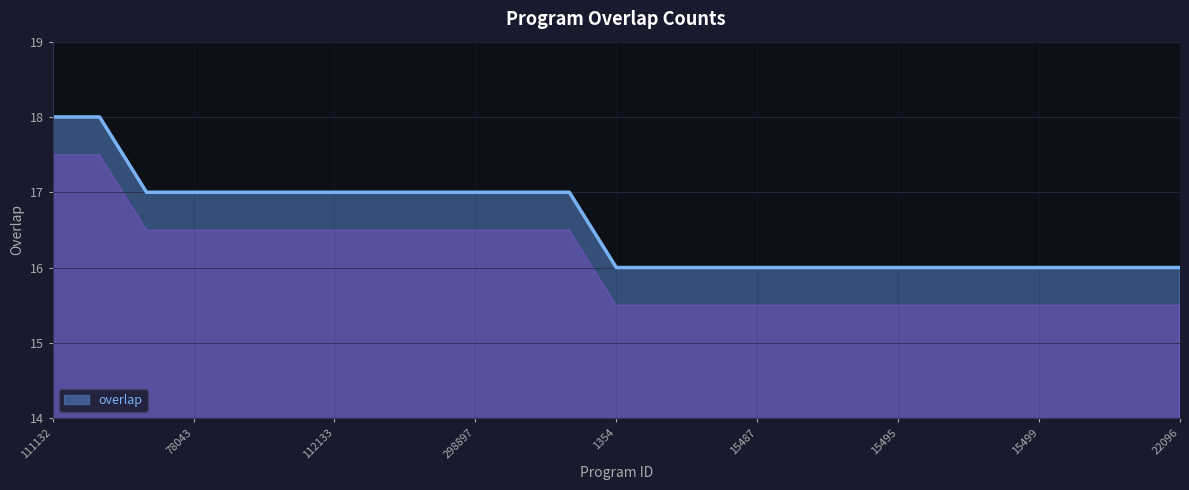

How many lines are shown in the chart?

1